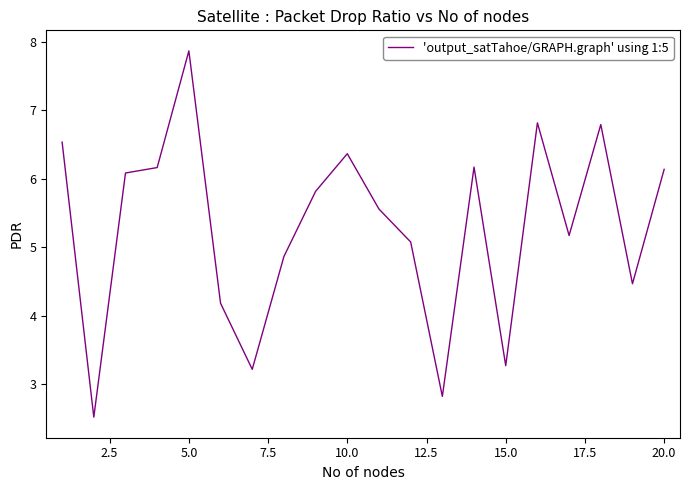

What is the greatest value displayed?

7.9